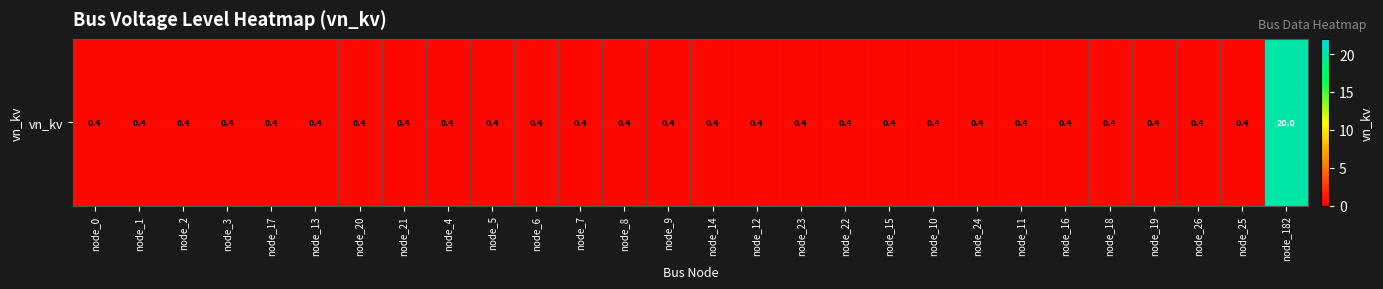

Reading left to right, list all the values displayed in this chart.

0.4	0.4	0.4	0.4	0.4	0.4	0.4	0.4	0.4	0.4	0.4	0.4	0.4	0.4	0.4	0.4	0.4	0.4	0.4	0.4	0.4	0.4	0.4	0.4	0.4	0.4	0.4	20.0